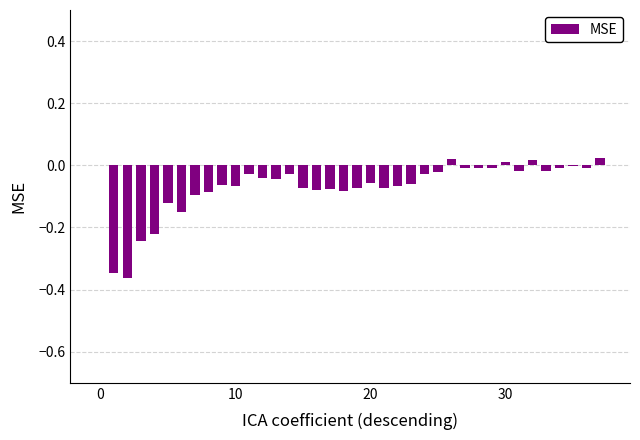

What is the sum of all values?

-2.6